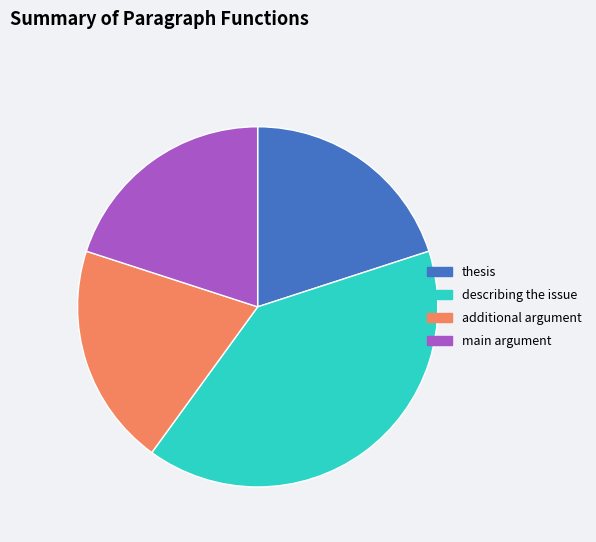

Which slice is the largest?

describing the issue